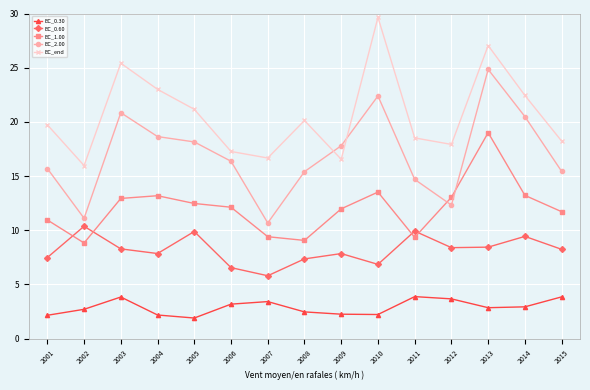

Which series changed the most between 2007 and 2010?

EC_end